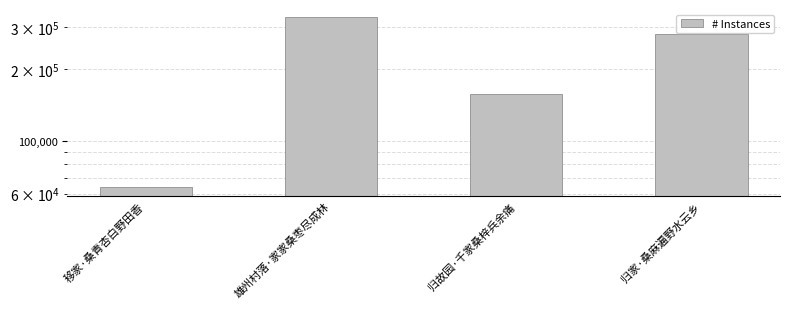

The value at 移家·桑青杏白野田香 is 63721. True or false?

True